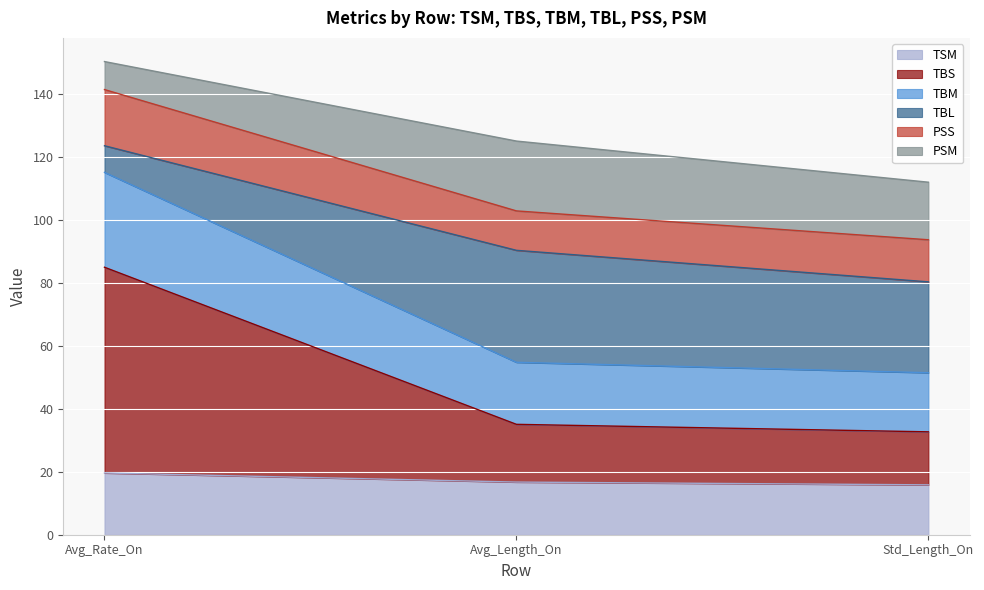

What is the value of the TBM point at the 2nd from the left?

54.8